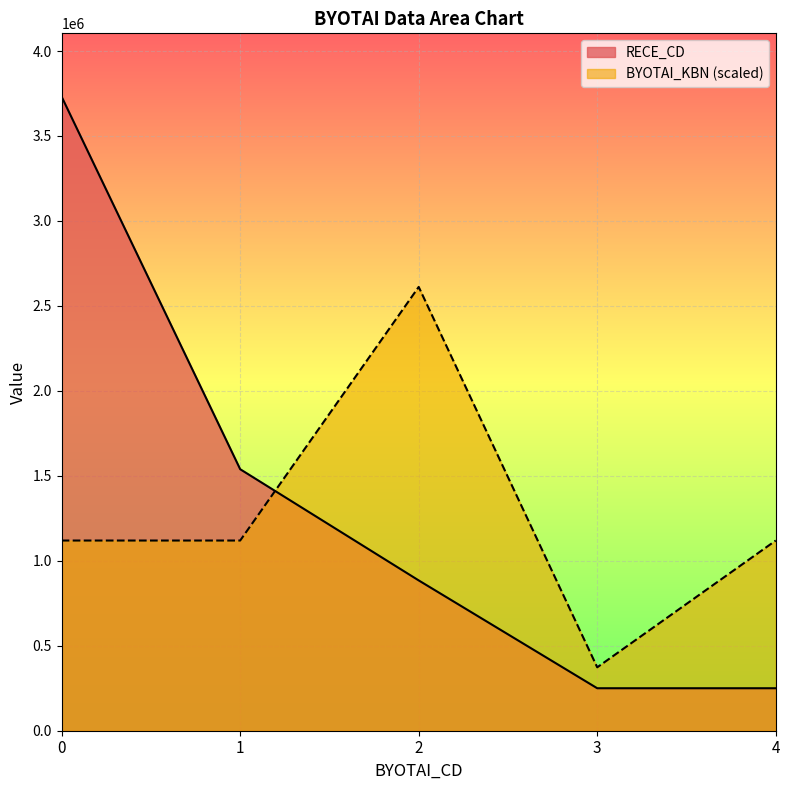

How many times do BYOTAI_KBN and RECE_CD cross each other?

1